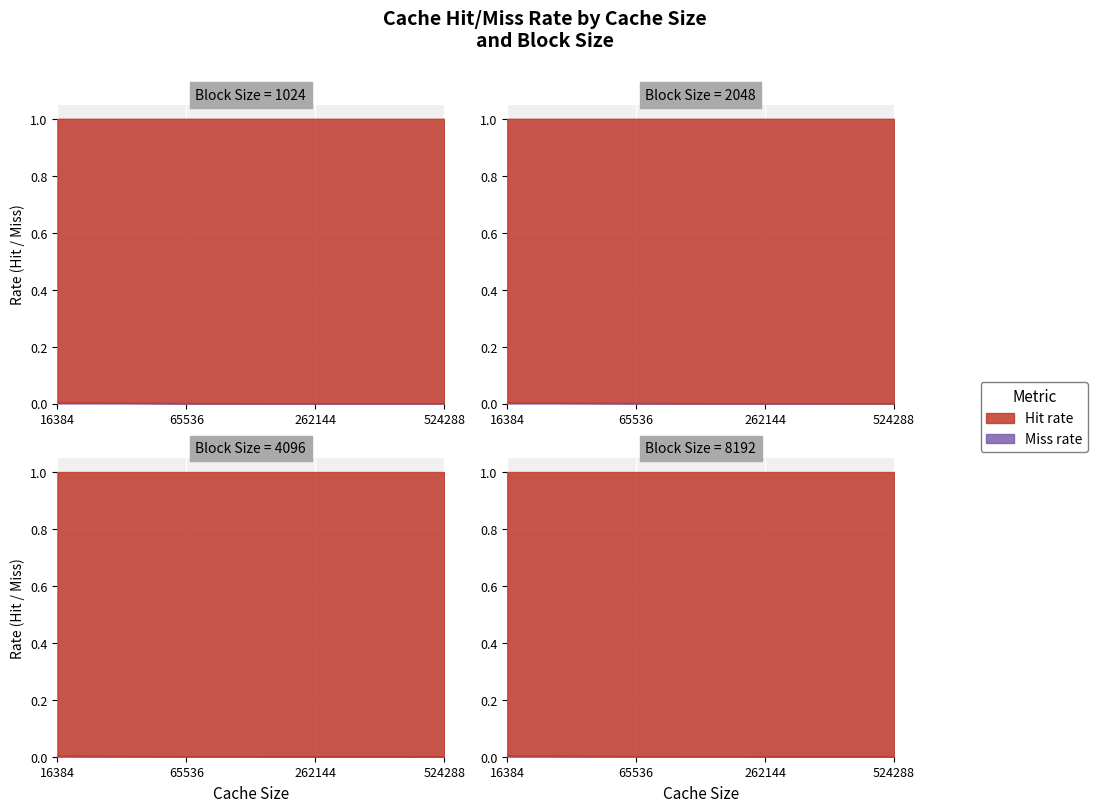

What are all the series names shown in the legend?

Hit rate, Miss rate